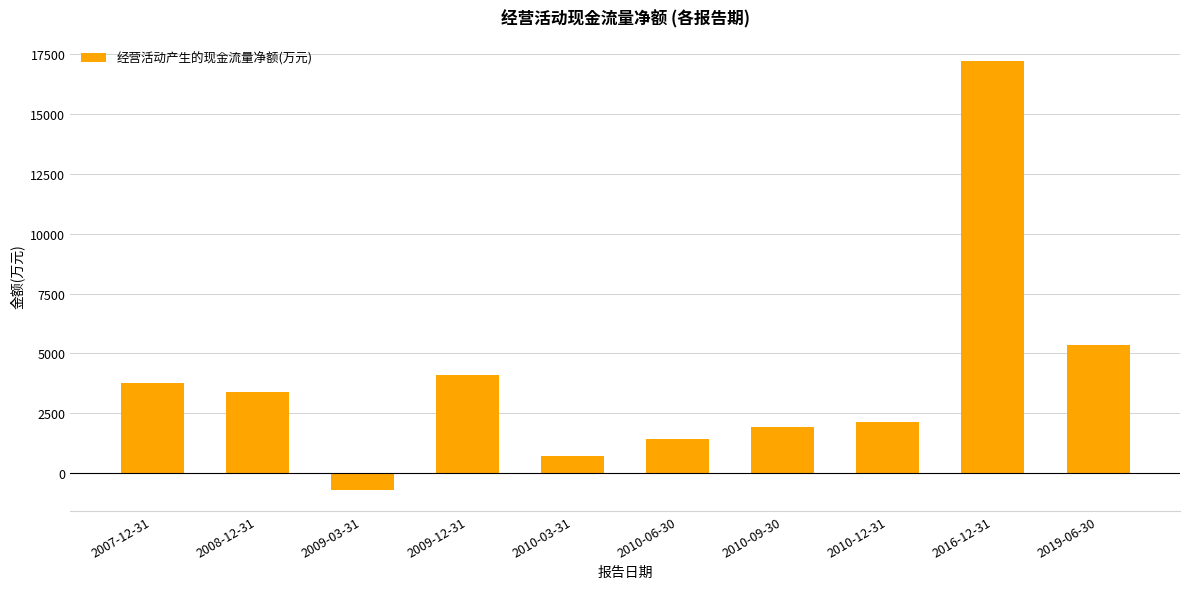

What is the difference between the values at 2009-03-31 and 2016-12-31?

17896